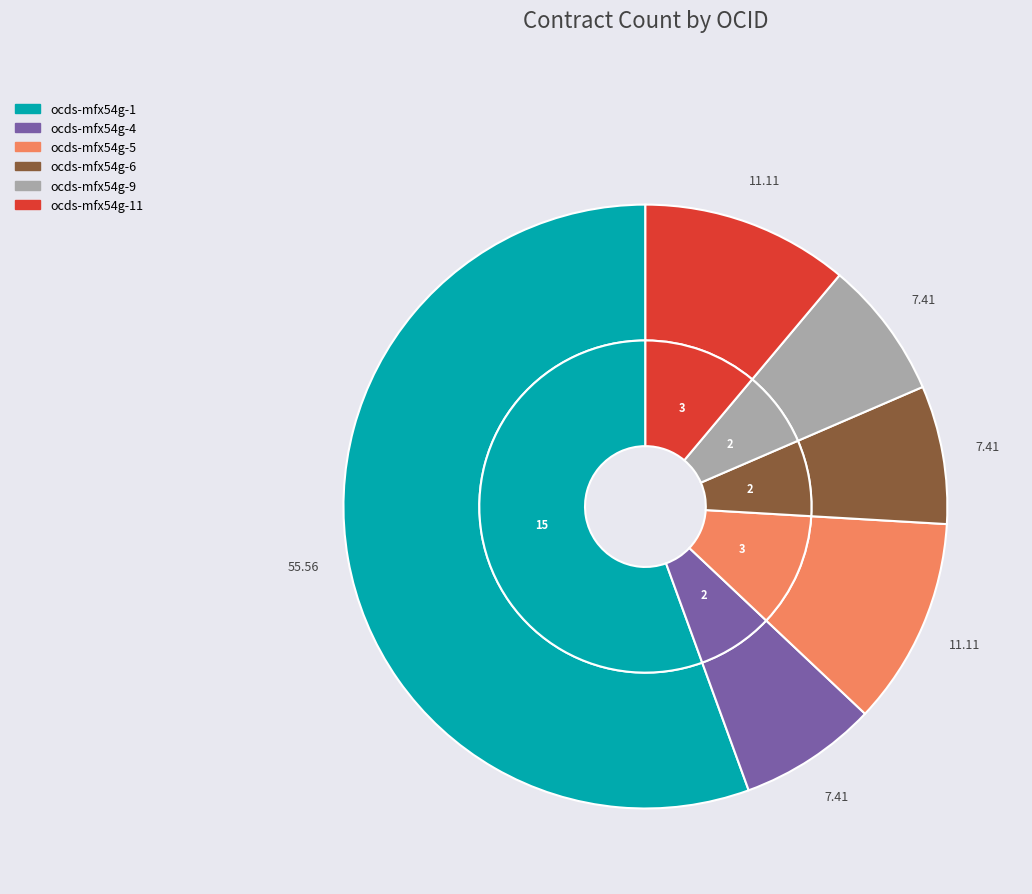

How many segments does this pie chart have?

6